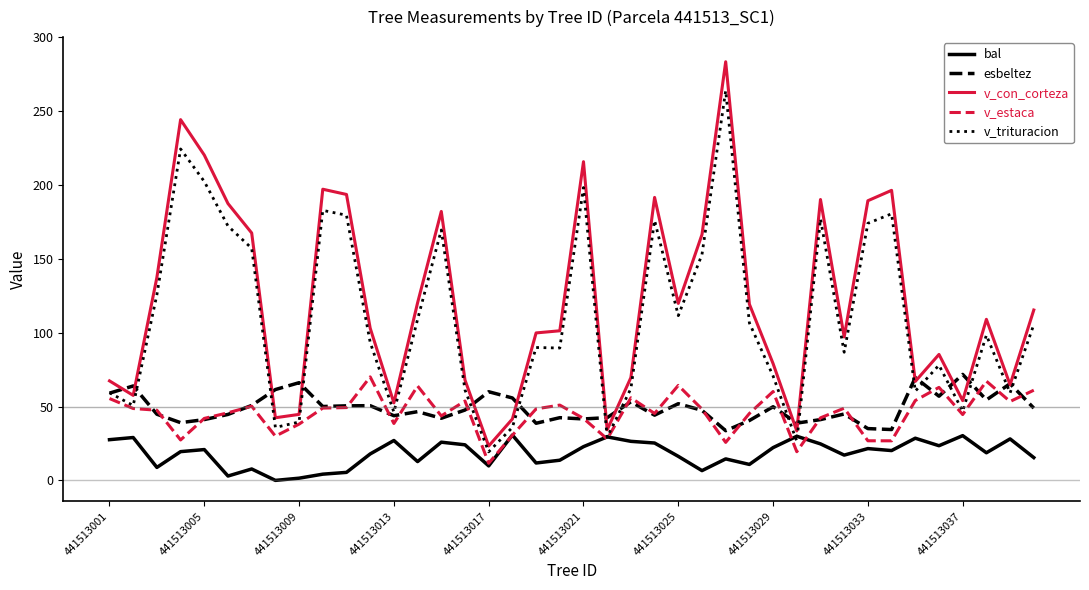

Which series has the widest spread of values?

v_con_corteza